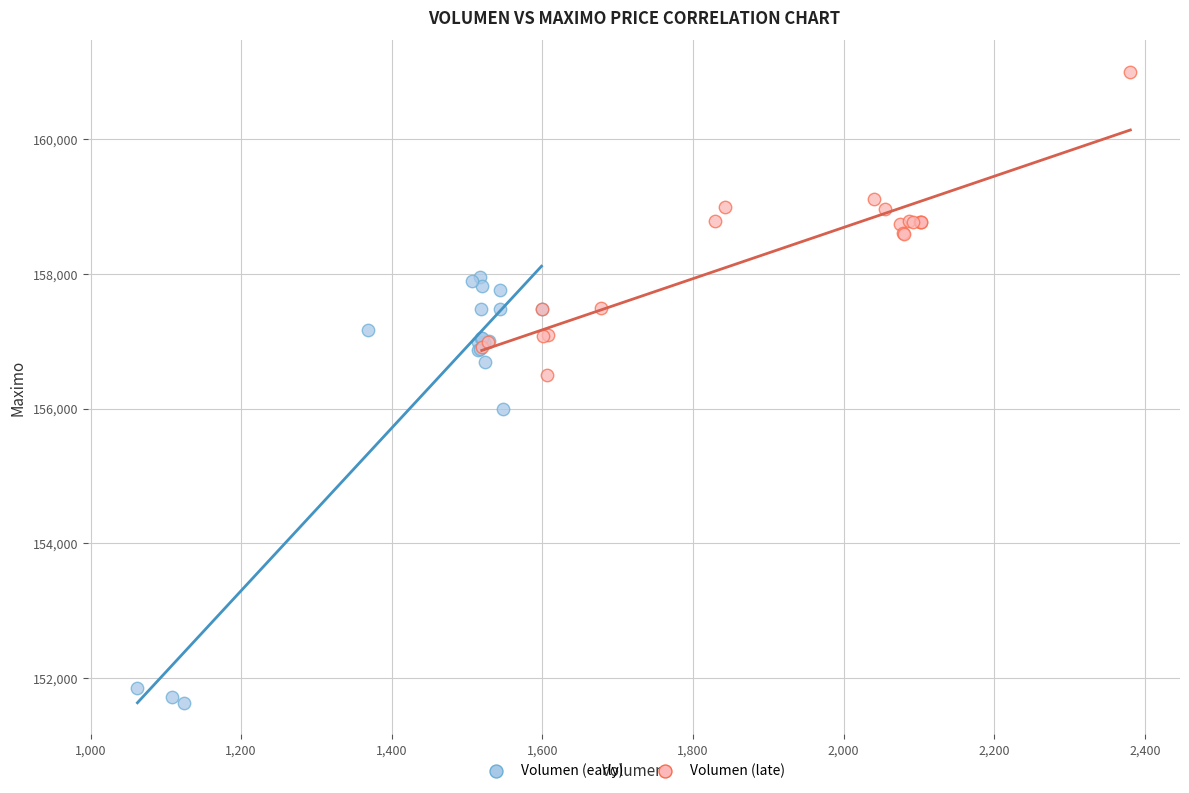

Which series contains the lowest Y value?

Volumen (early)